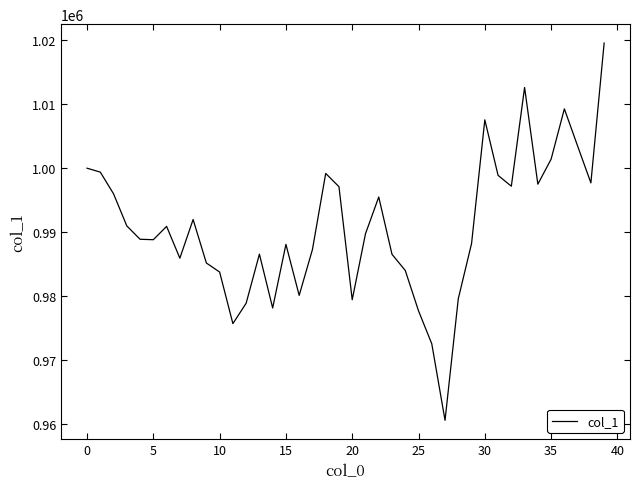

What is the minimum value shown in the chart?

960526.6